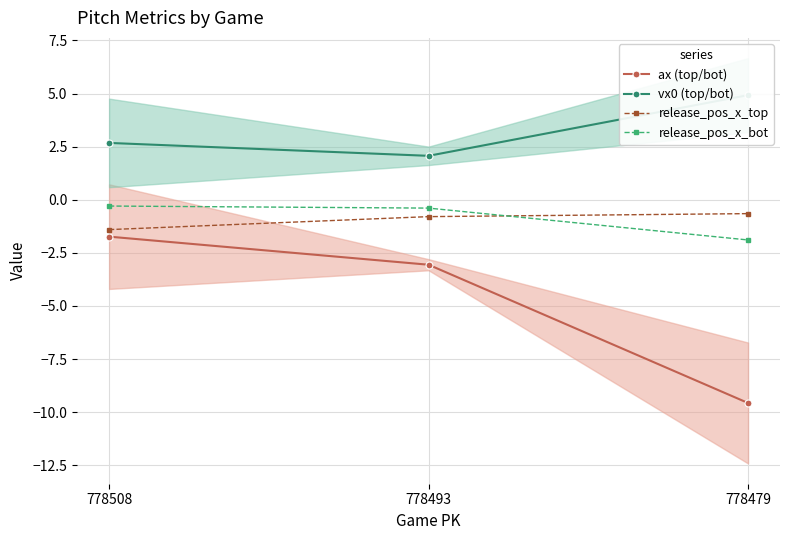

Which series has the largest total across all categories?

vx0 (top/bot)